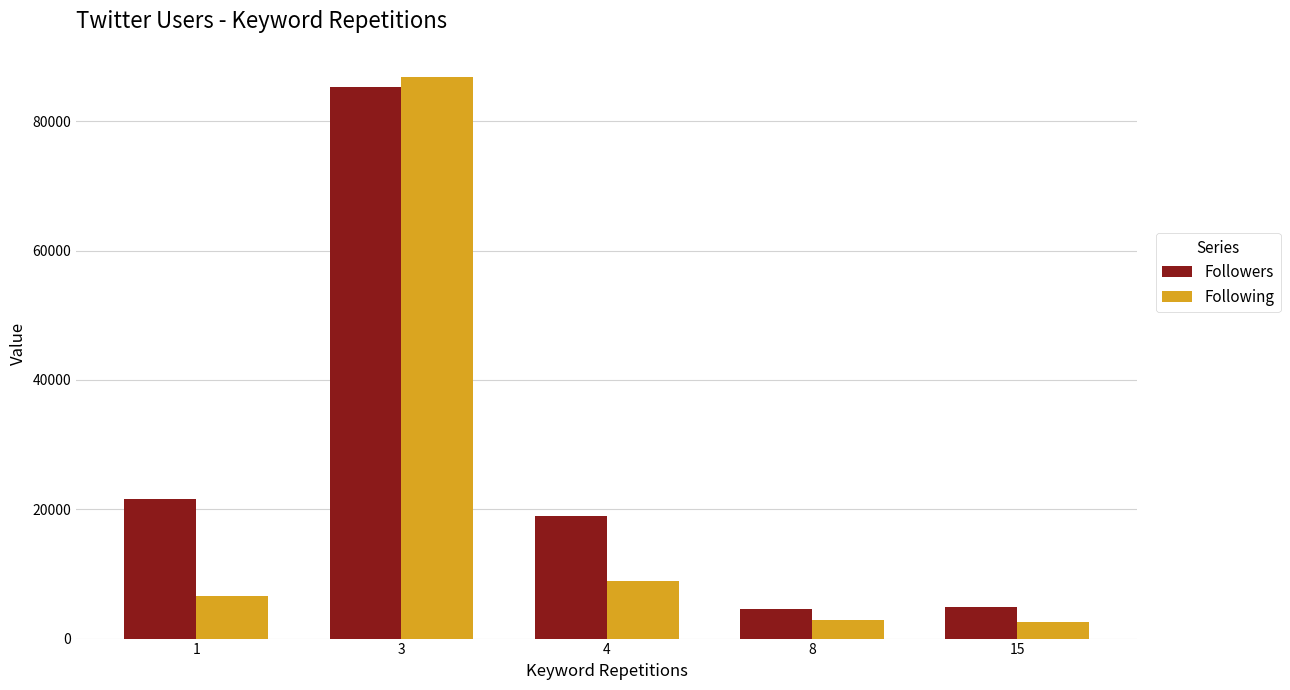

Which series has the widest spread of values?

Following